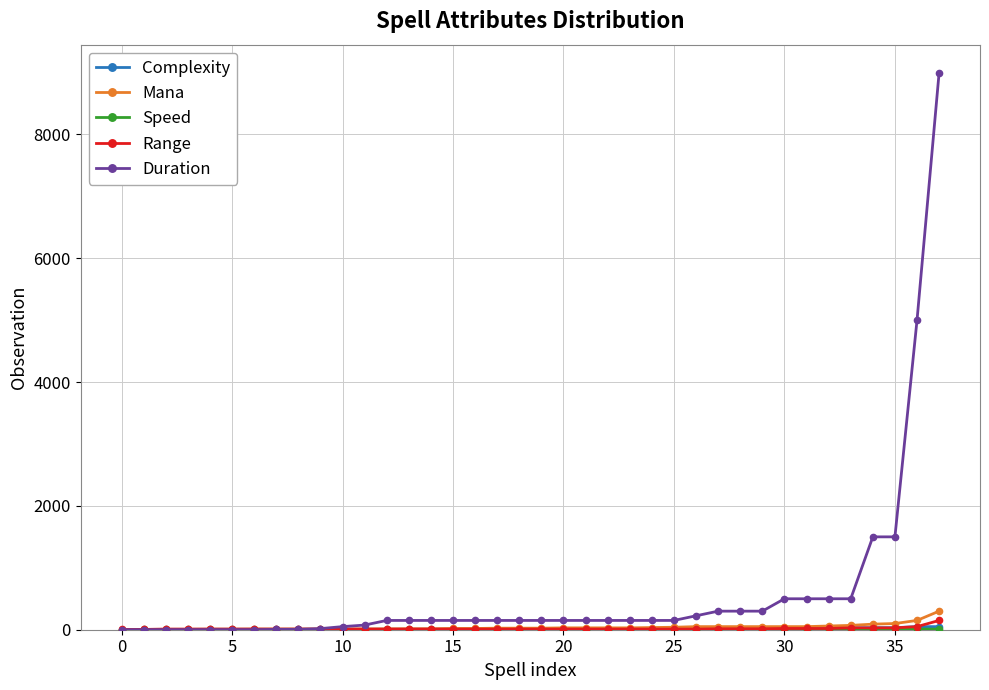

Which series has the largest range (max minus min)?

Duration